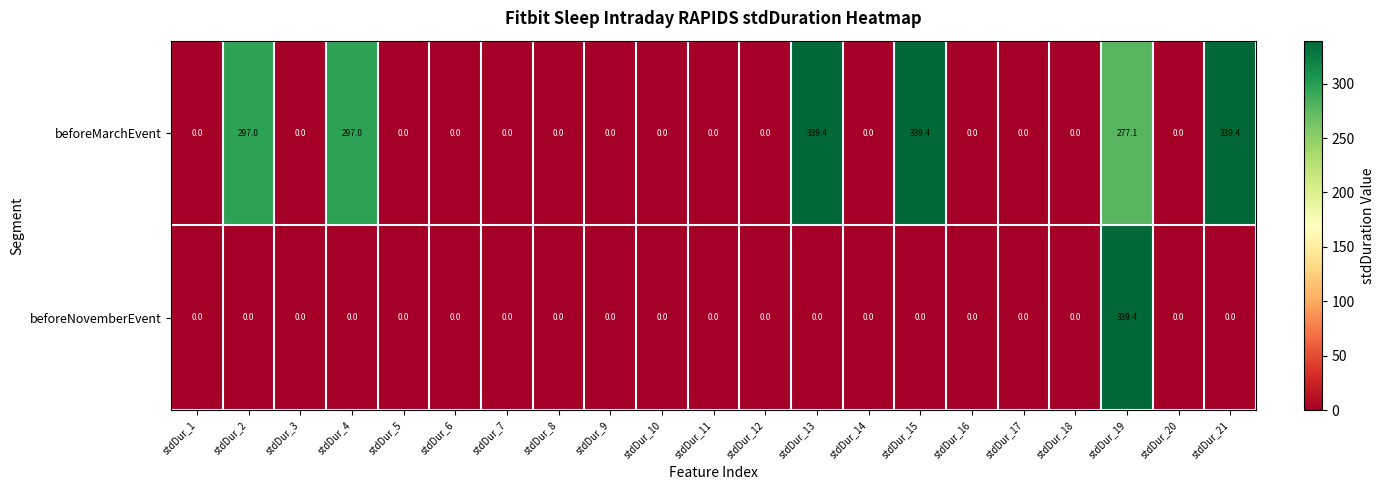

True or false: beforeMarchEvent has a value of -174.0 at stdDur_20.

False